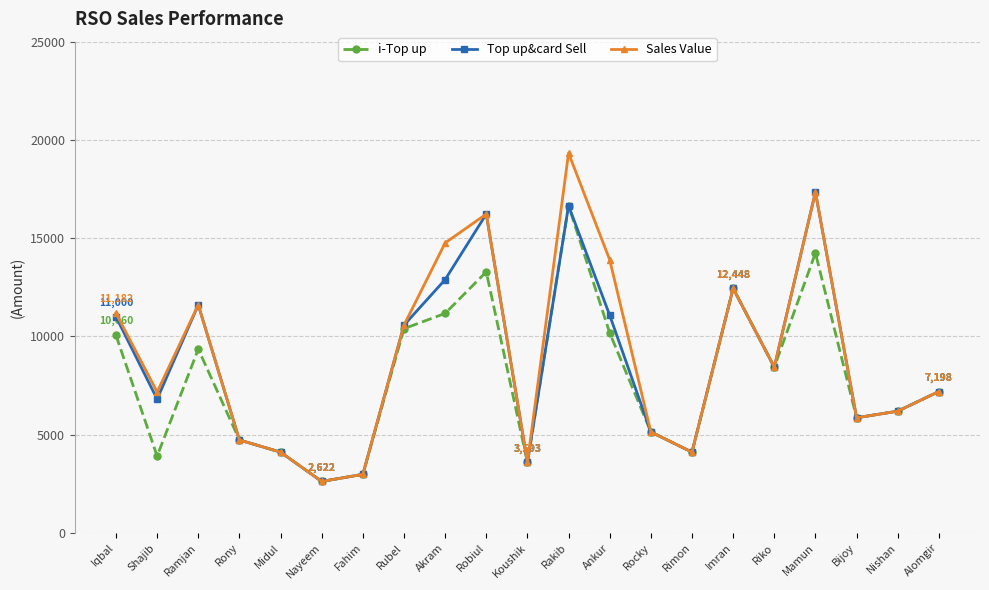

Which label corresponds to the largest value in the chart?

Rakib